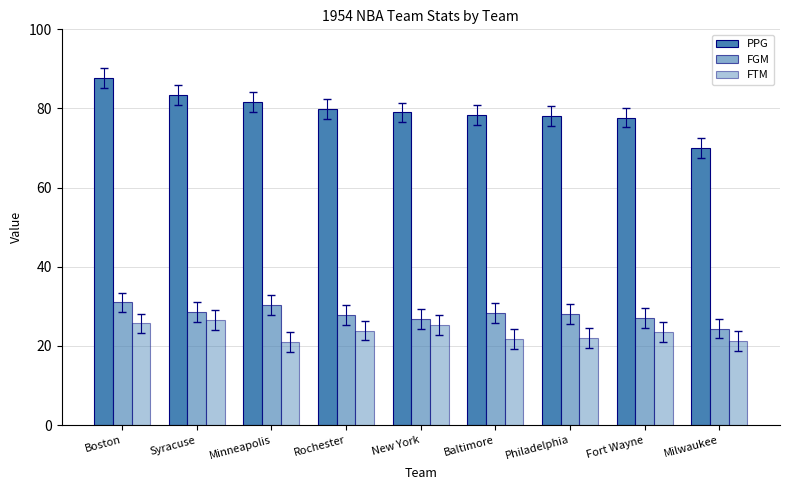

How many values in the FTM series are below 23?

4